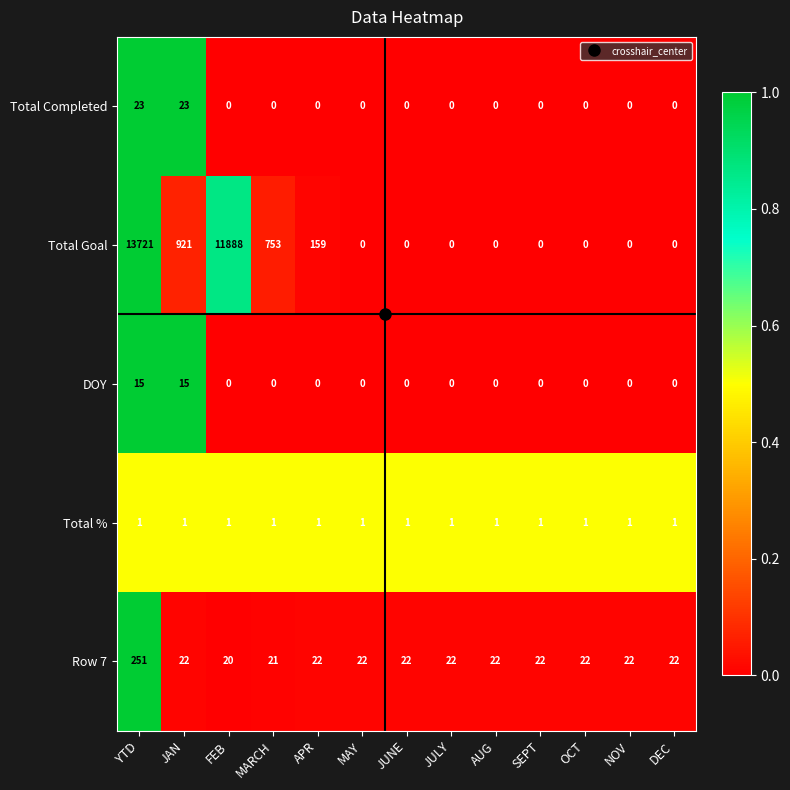

What is the sum of all Row 7 values?

512